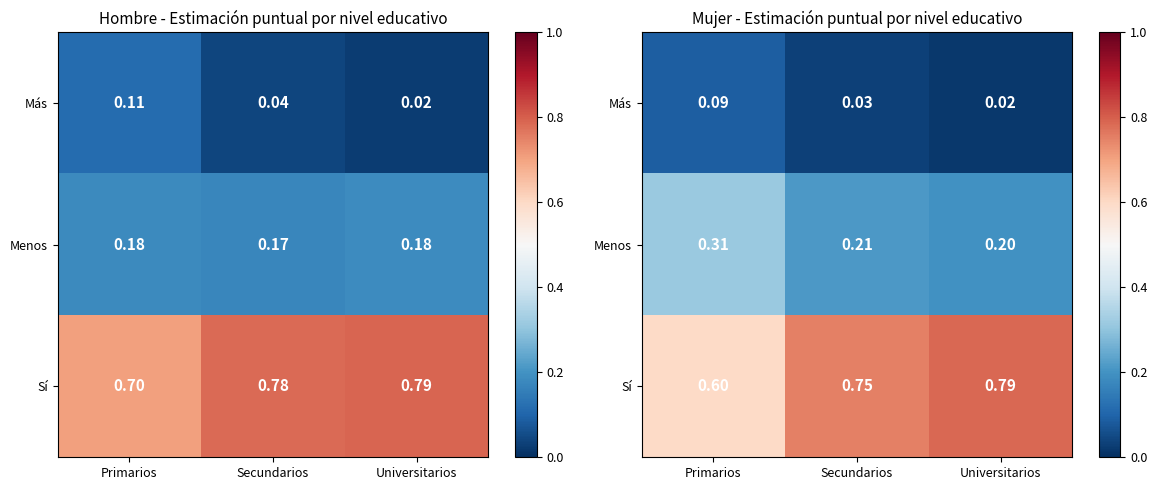

The value of Menos at Primarios is 0.3. True or false?

True